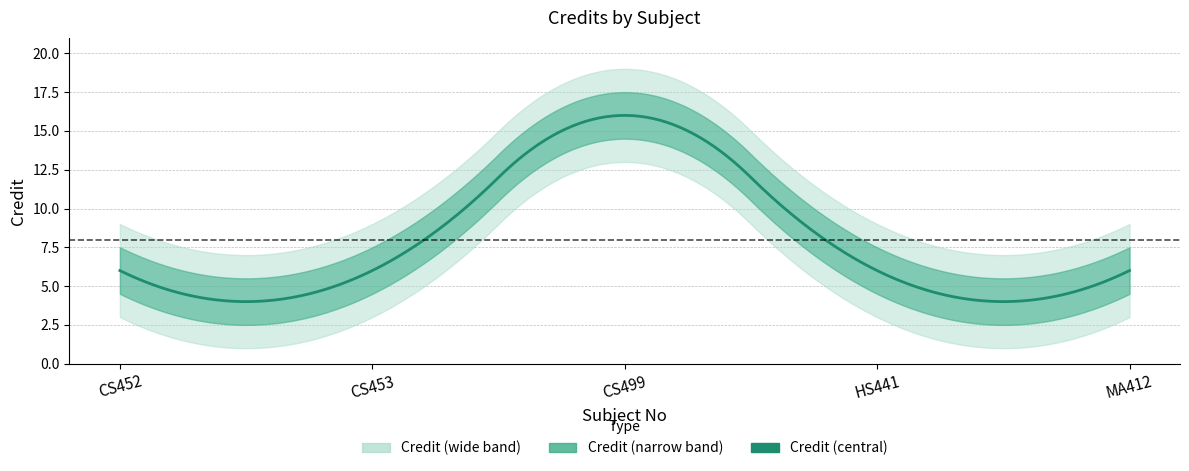

What is the greatest value displayed?

16